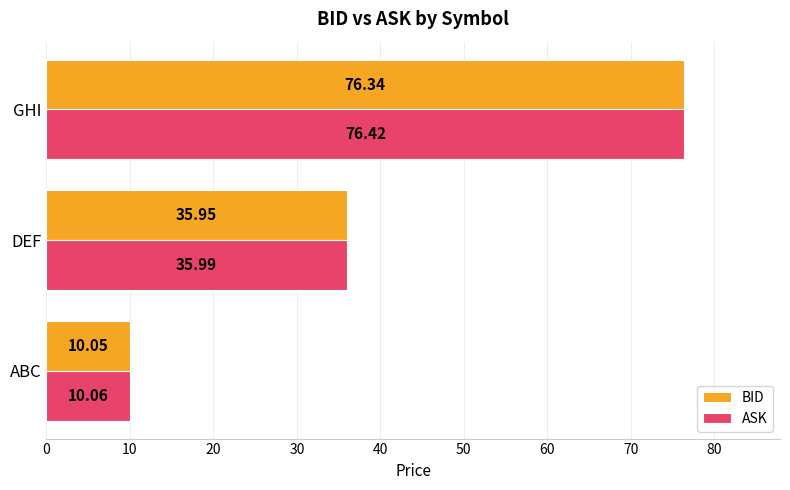

At which category is the sum across all series the highest?

GHI